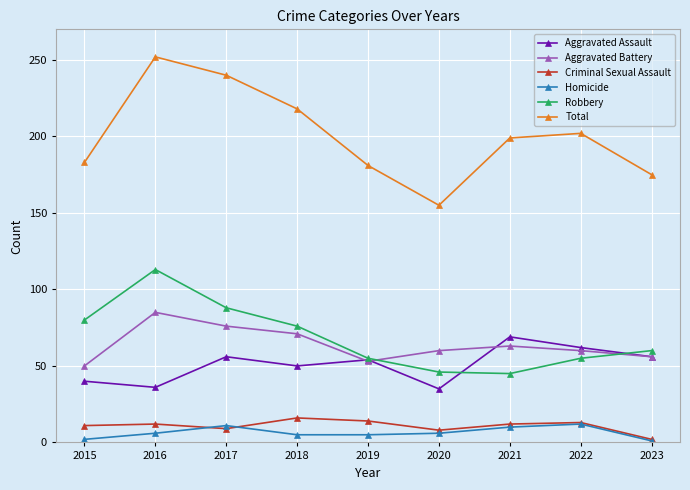

The value of Robbery at 2017 is 59. True or false?

False